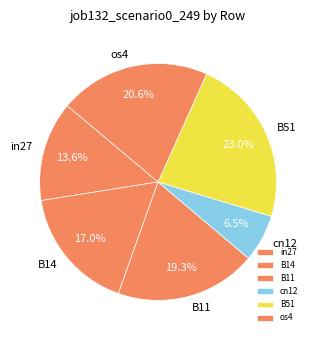

Is there a majority slice in this chart?

No